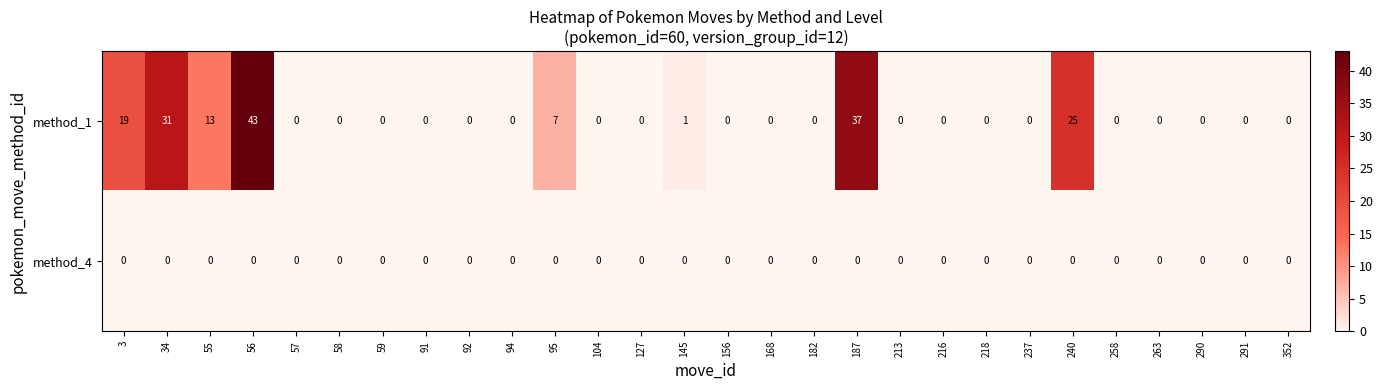

How many values in method_1 are above zero?

8